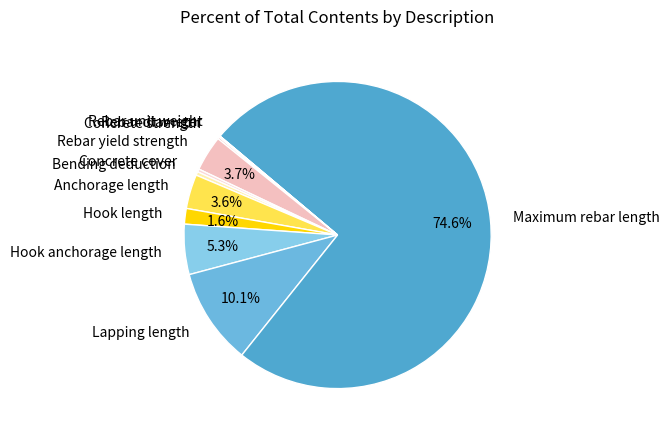

What is the majority slice?

Maximum rebar length